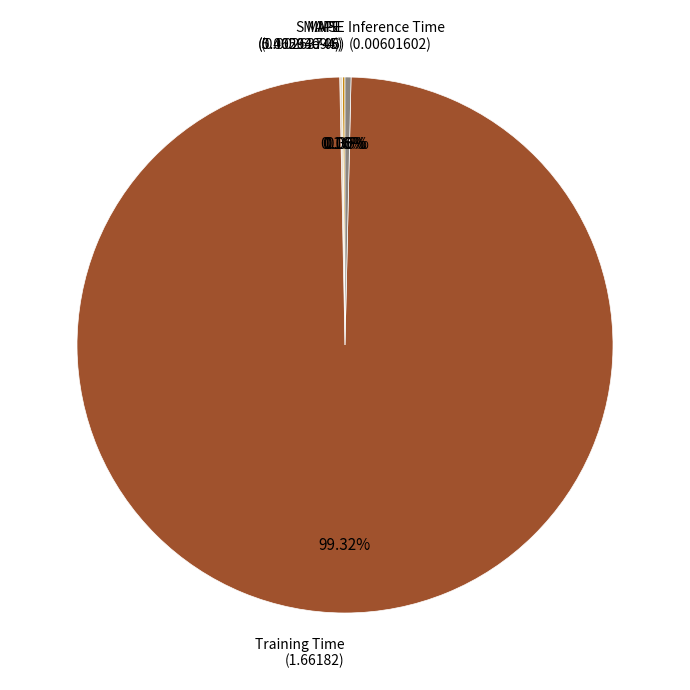

Is there a majority slice in this chart?

Yes